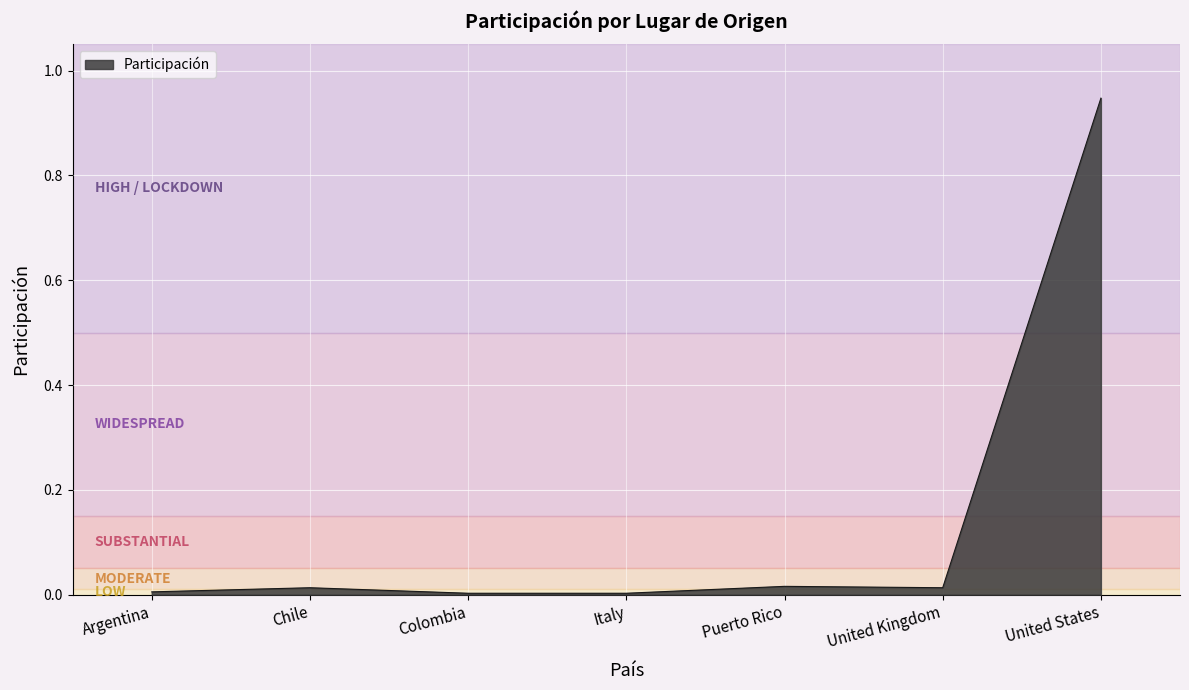

What position from the left is United Kingdom?

6